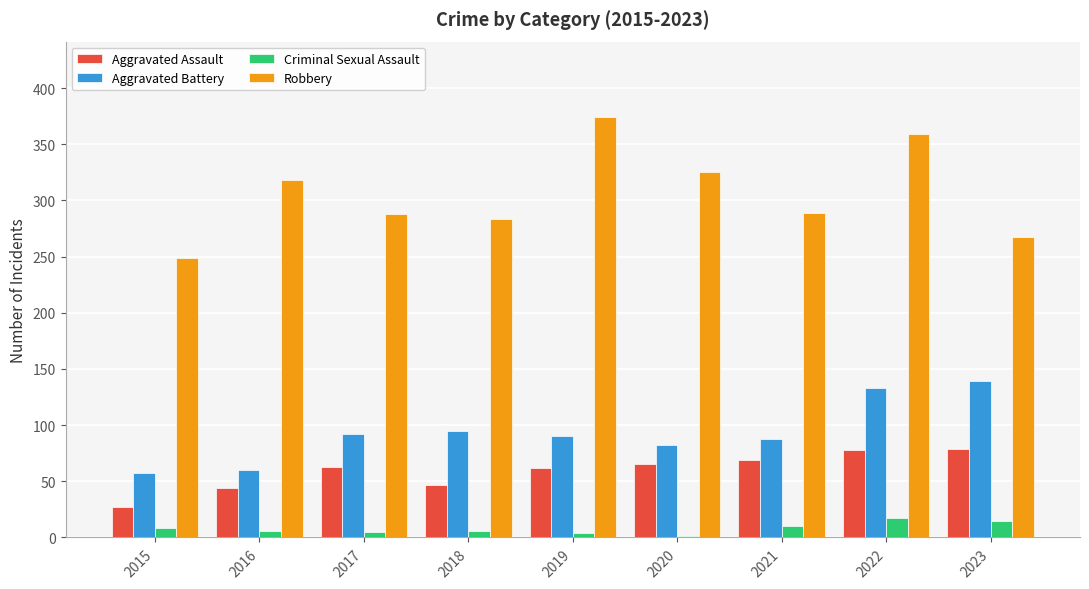

Which series changed the most between 2015 and 2019?

Robbery